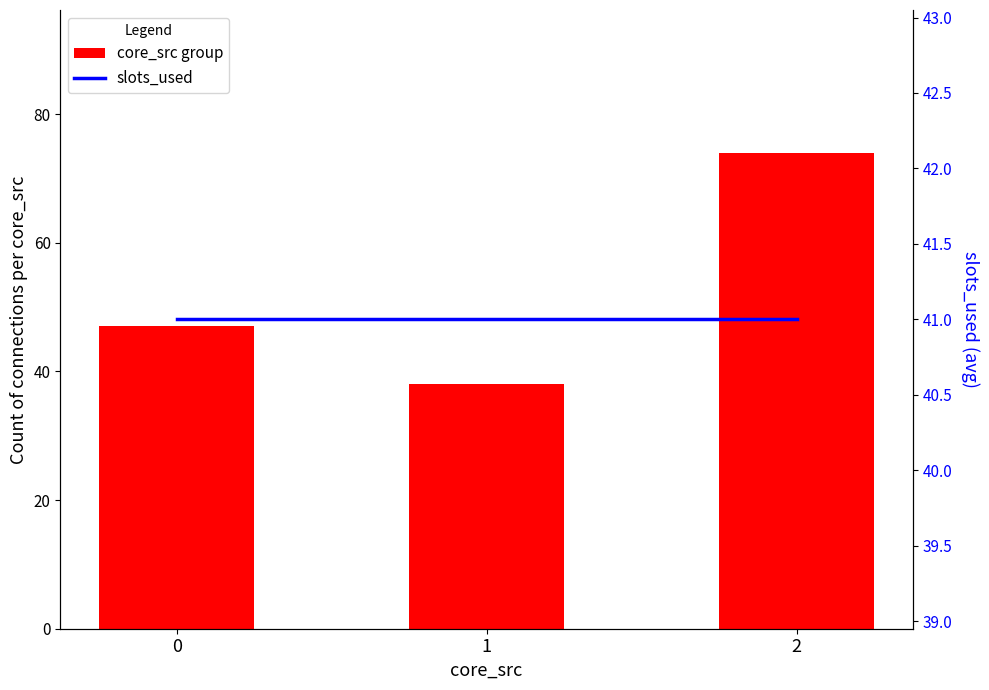

What is the spread (max minus min) of values at 0?

6